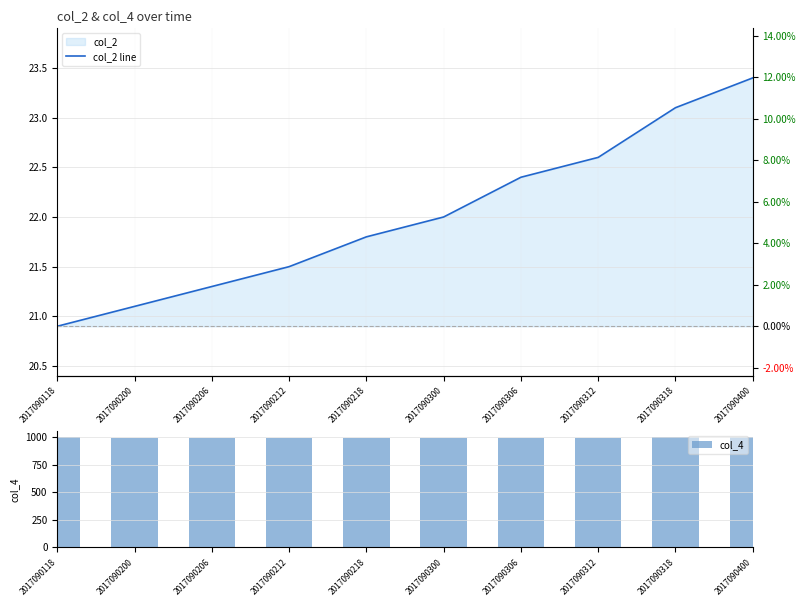

What is the difference between the highest and lowest values at 2017090318?

976.9